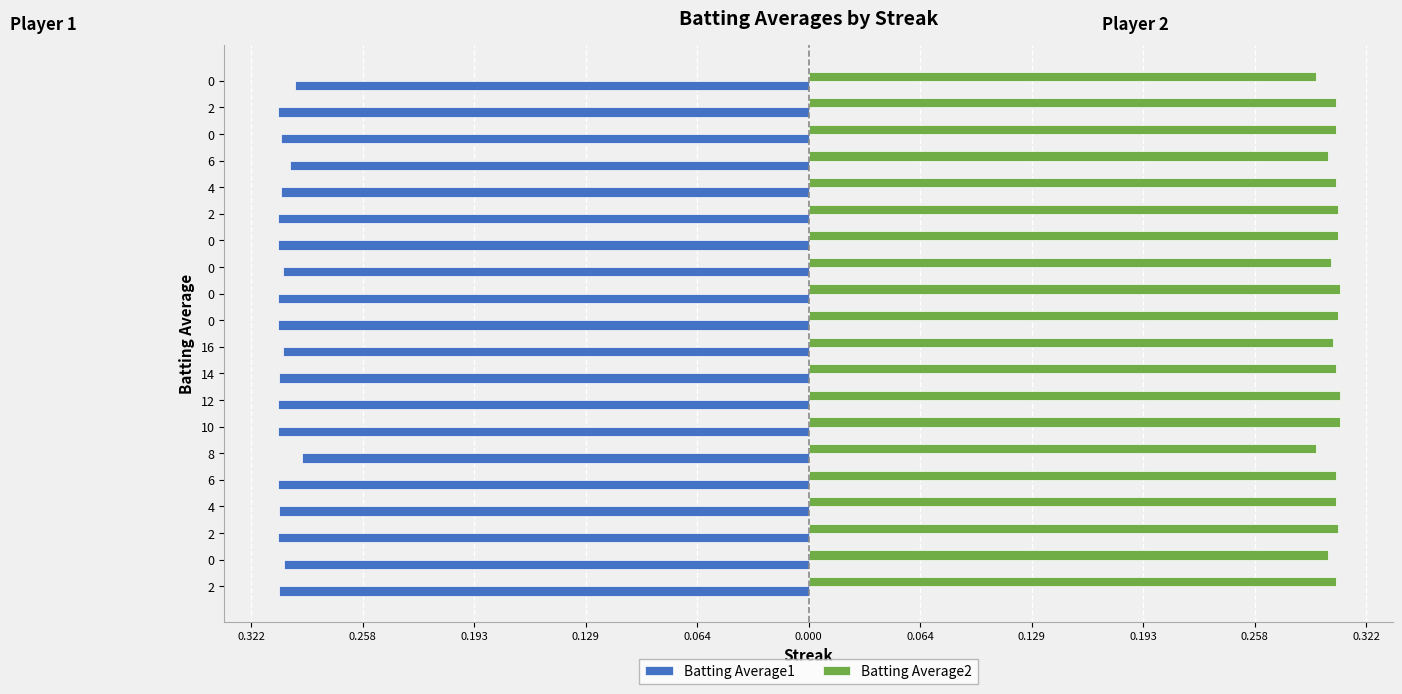

List the series in order of their overall mean, lowest first.

Batting Average1, Batting Average2